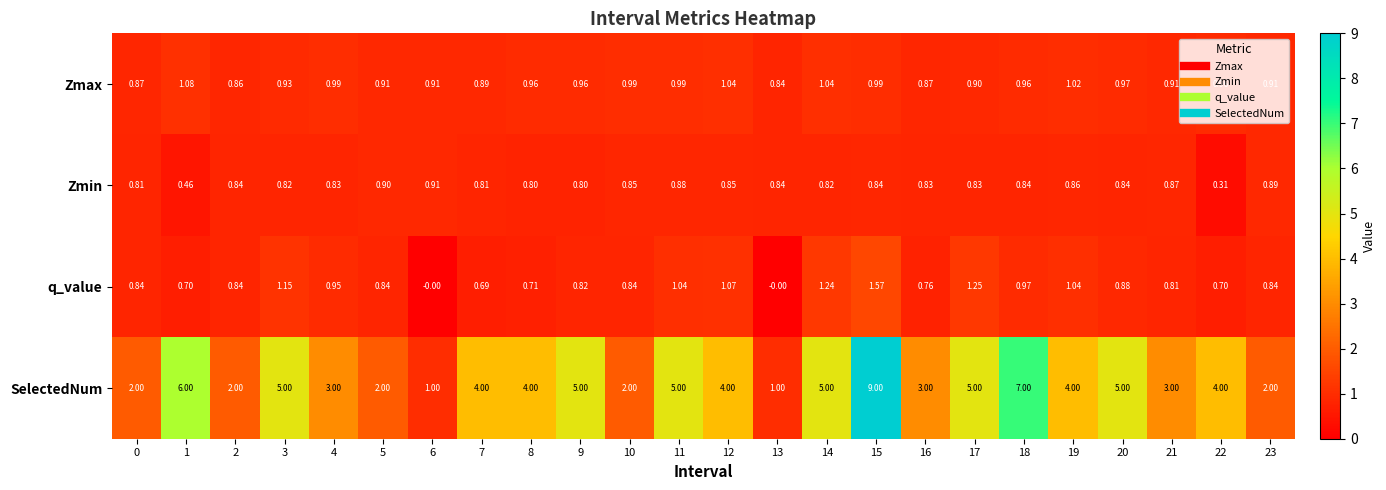

Which series has the widest spread of values?

SelectedNum